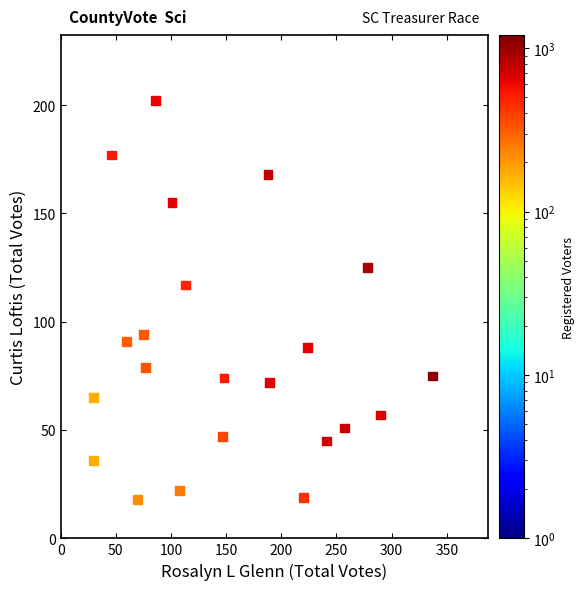

What is the range of X values (max minus min)?

307